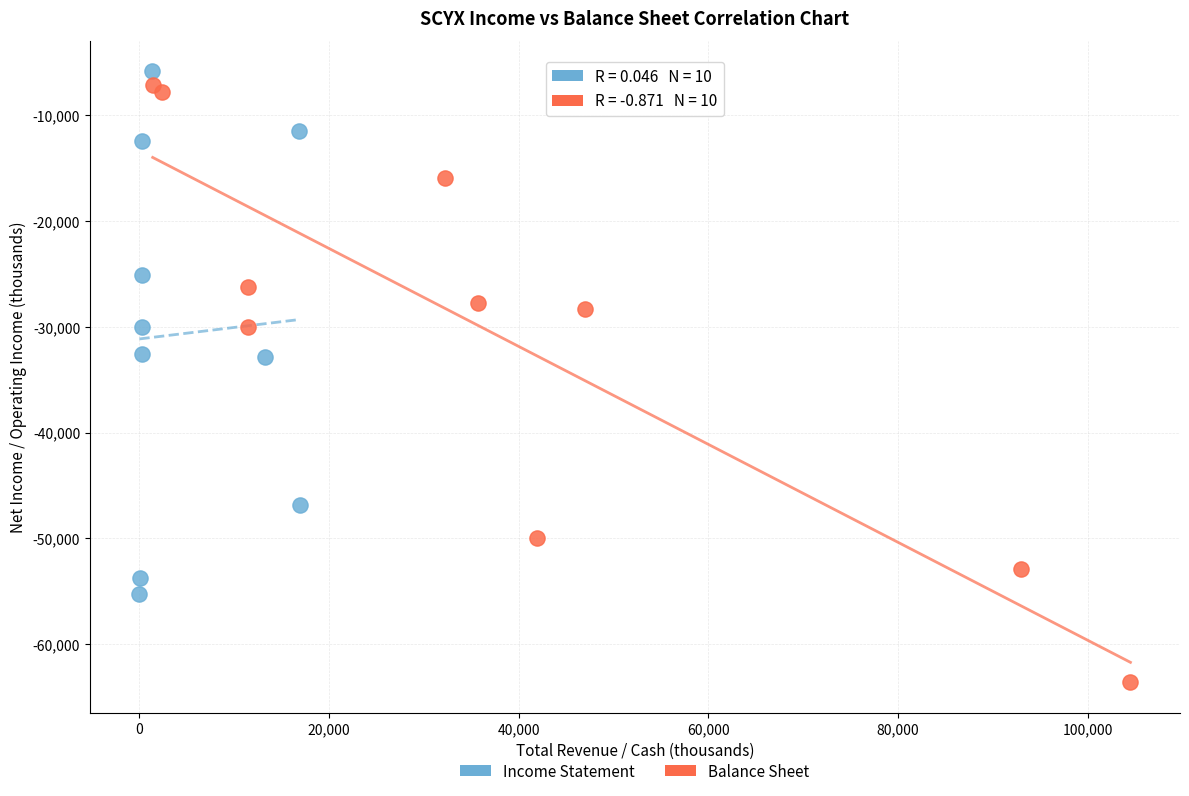

Which series has the largest Y range (max minus min)?

Balance Sheet